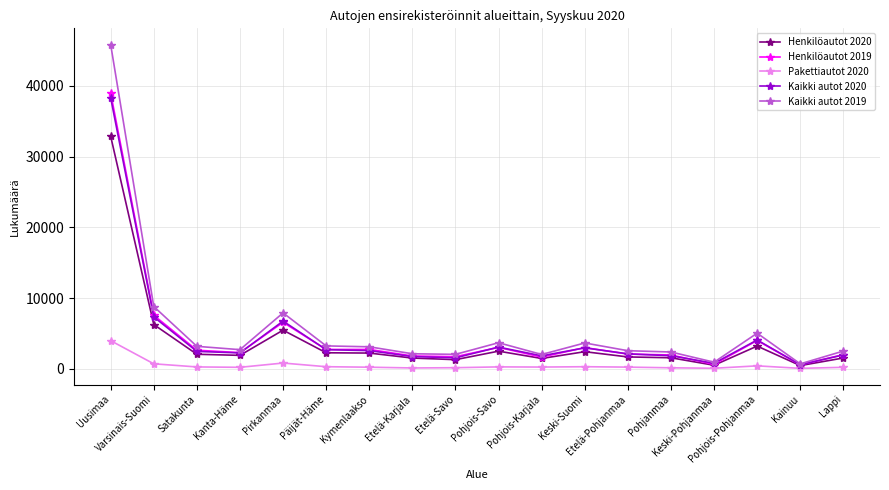

What position from the left is Keski-Pohjanmaa?

15